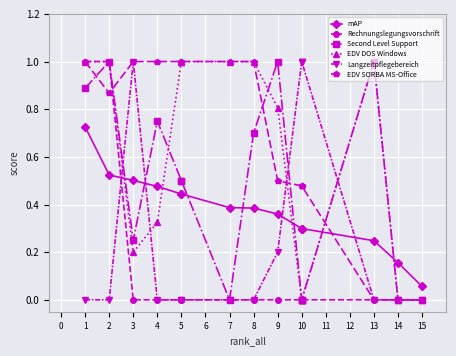

What is the difference between the maximum and minimum values in the EDV SORBA MS-Office series?

1.0